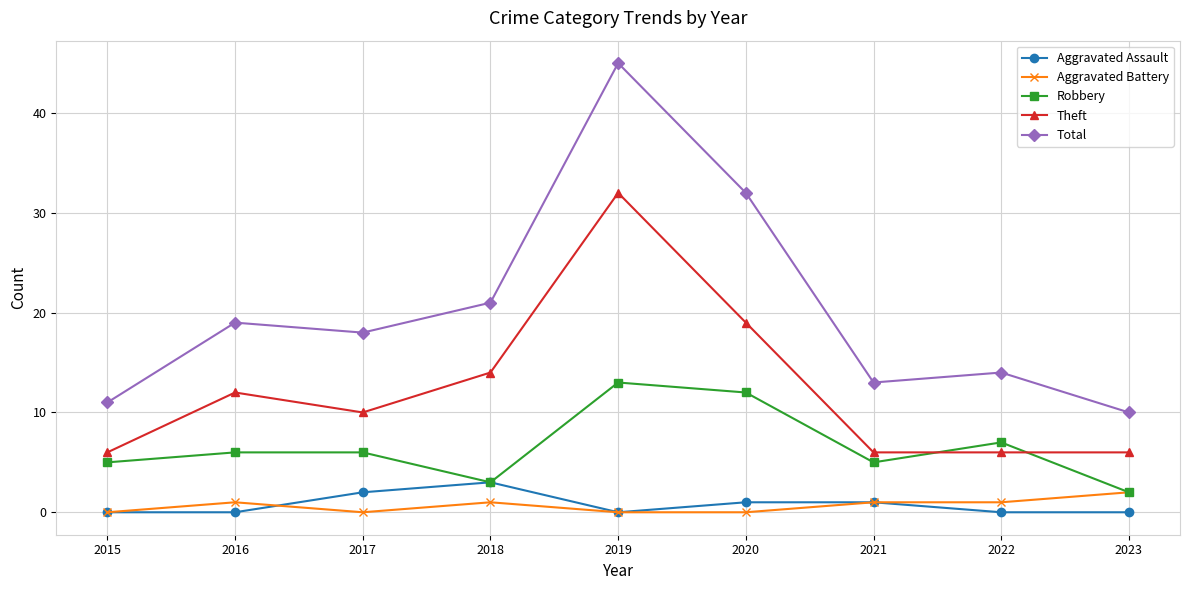

What is the difference between the maximum and minimum values in the Aggravated Battery series?

2